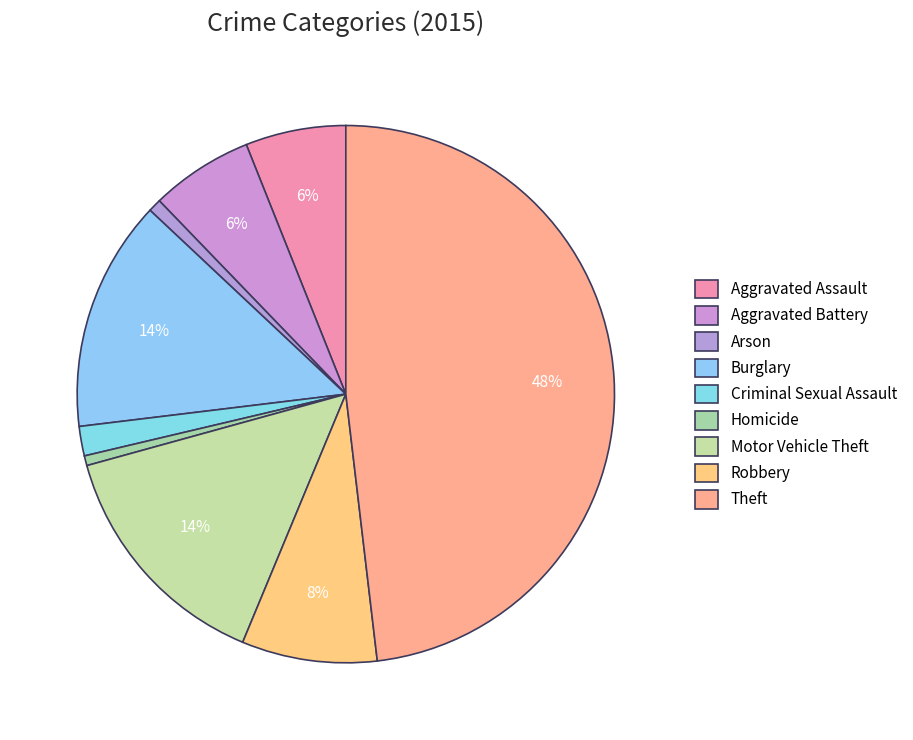

To the nearest percent, what percentage of the pie is Arson?

1%